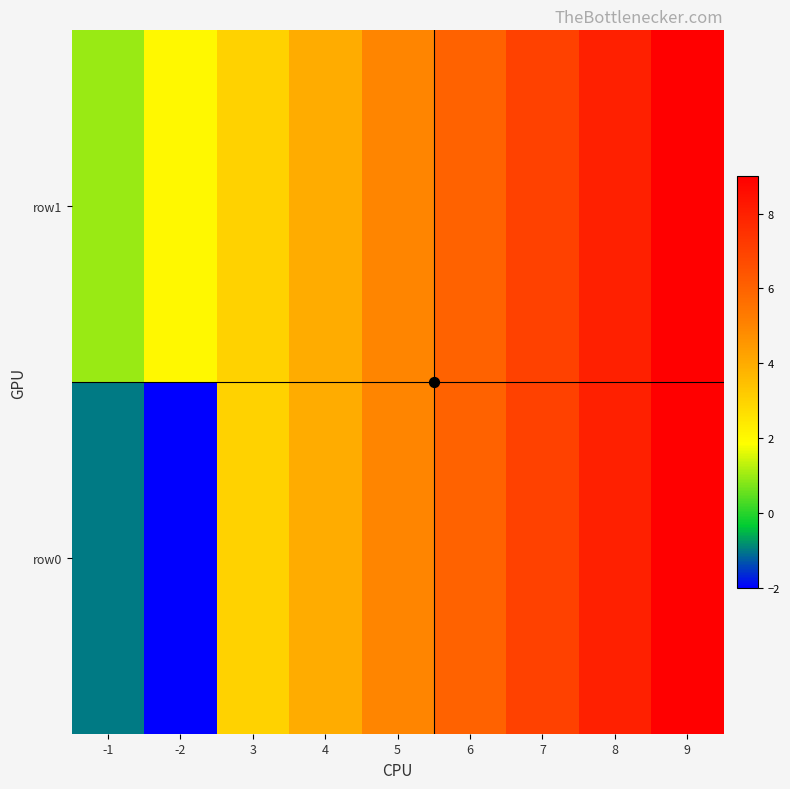

Reading left to right, extract all data points from this chart.

row0: -1=-1	-2=-2	3=3	4=4	5=5	6=6	7=7	8=8	9=9
row1: -1=1	-2=2	3=3	4=4	5=5	6=6	7=7	8=8	9=9